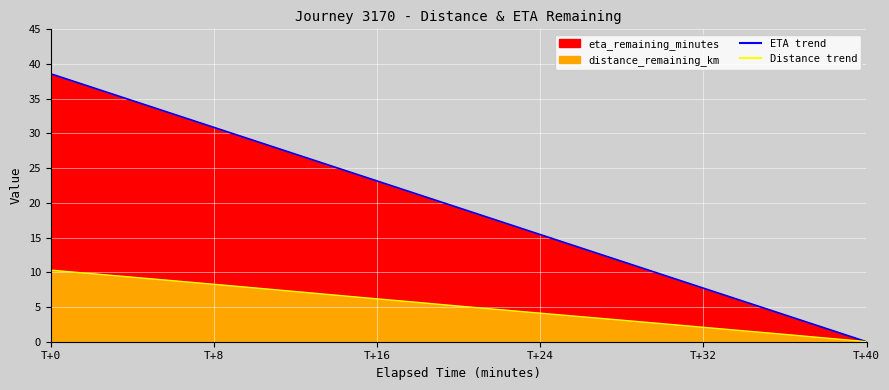

Which series has the largest total across all categories?

eta_remaining_minutes